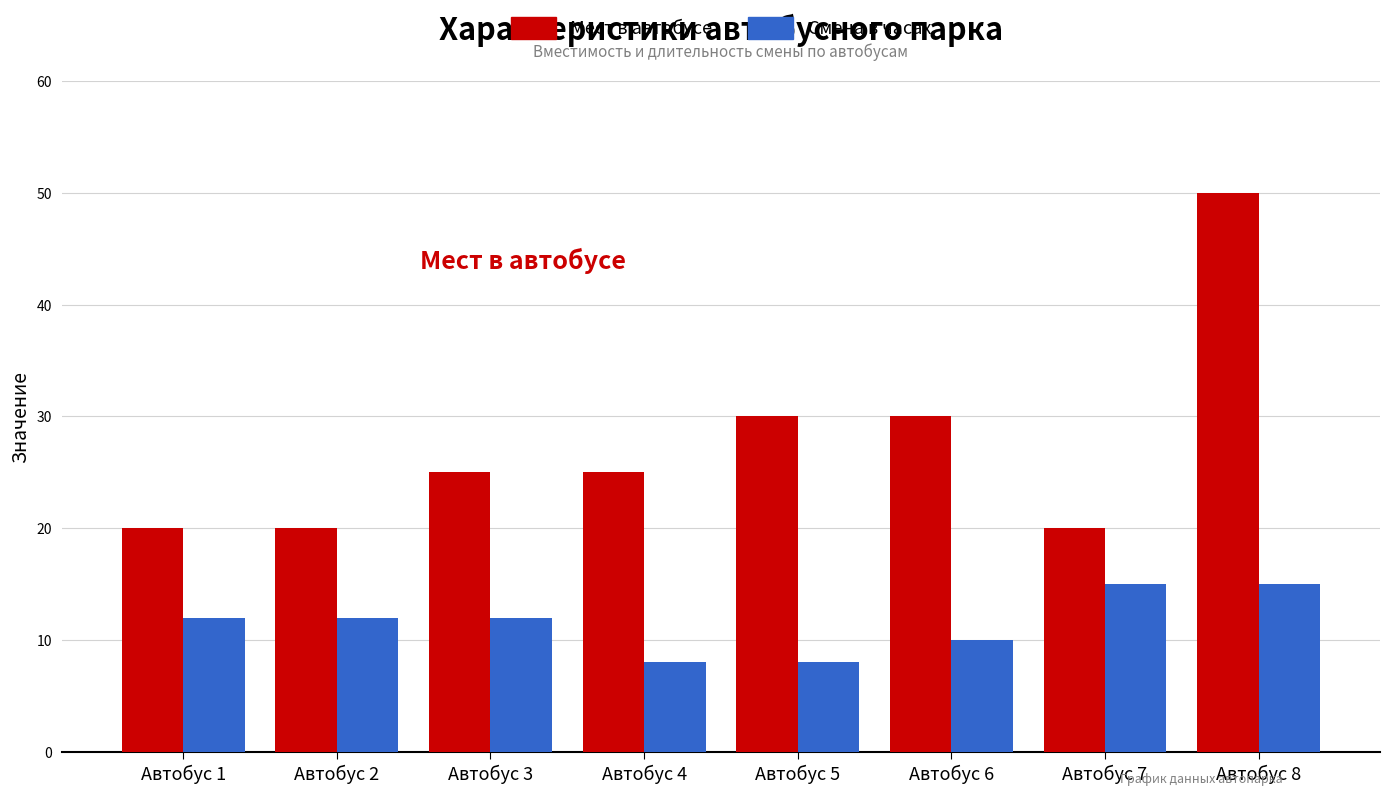

What is the value of the Мест в автобусе bar at the 1st from the left?

20